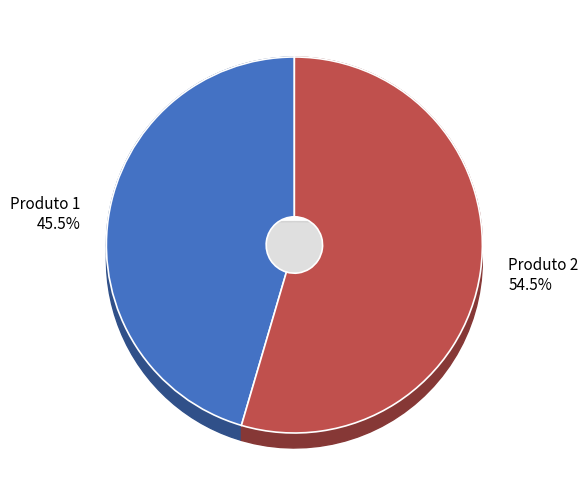

What percentage do Produto 2 and Produto 1 together represent?

100.0%